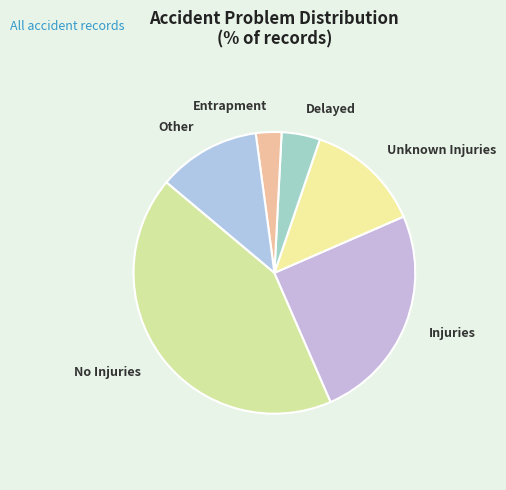

Is there any slice that represents more than half of the pie?

No